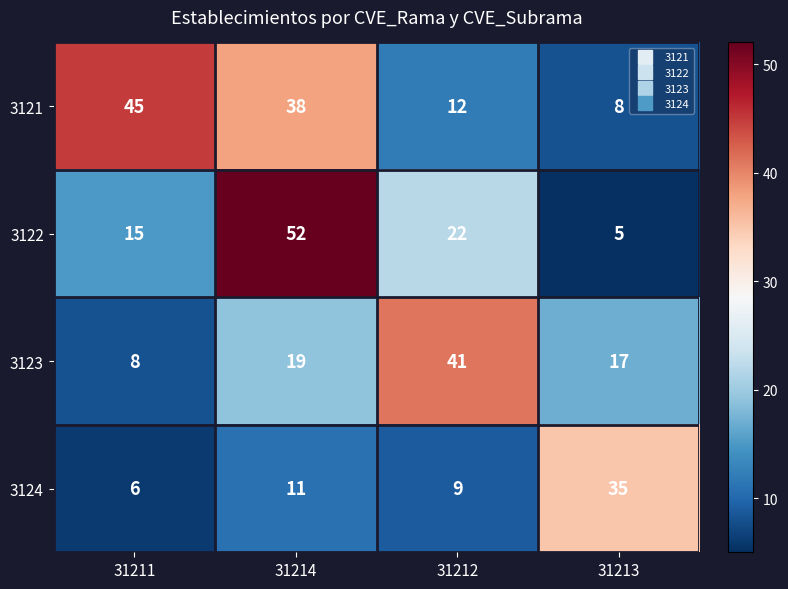

What is the maximum value shown in the chart?

52